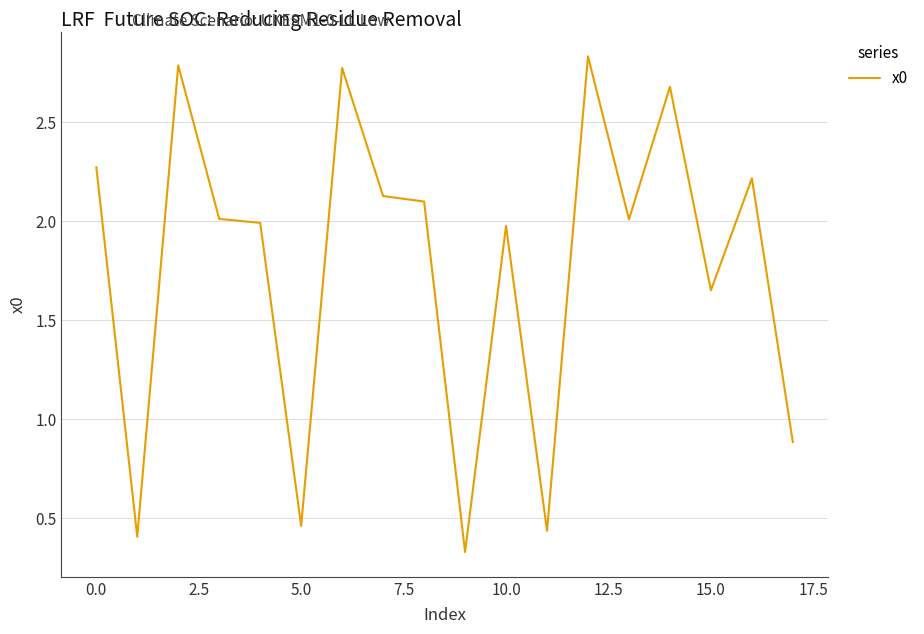

What is the difference between the maximum and minimum values?

2.5